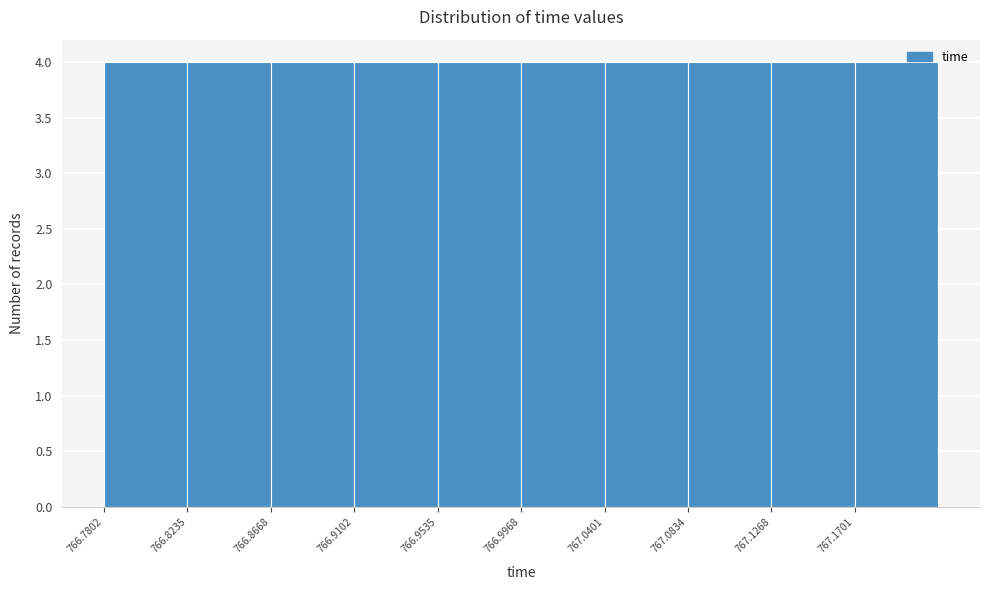

Reading left to right, list every bar in this chart as the range it spans on the x-axis followed by its height. Neither the bar edges nor the heights are printed on the chart, so give them approximately, as read against the axes.

766.780 to 766.825: 4
766.825 to 766.865: 4
766.865 to 766.910: 4
766.910 to 766.955: 4
766.955 to 766.995: 4
766.995 to 767.040: 4
767.040 to 767.085: 4
767.085 to 767.125: 4
767.125 to 767.170: 4
767.170 to 767.215: 4